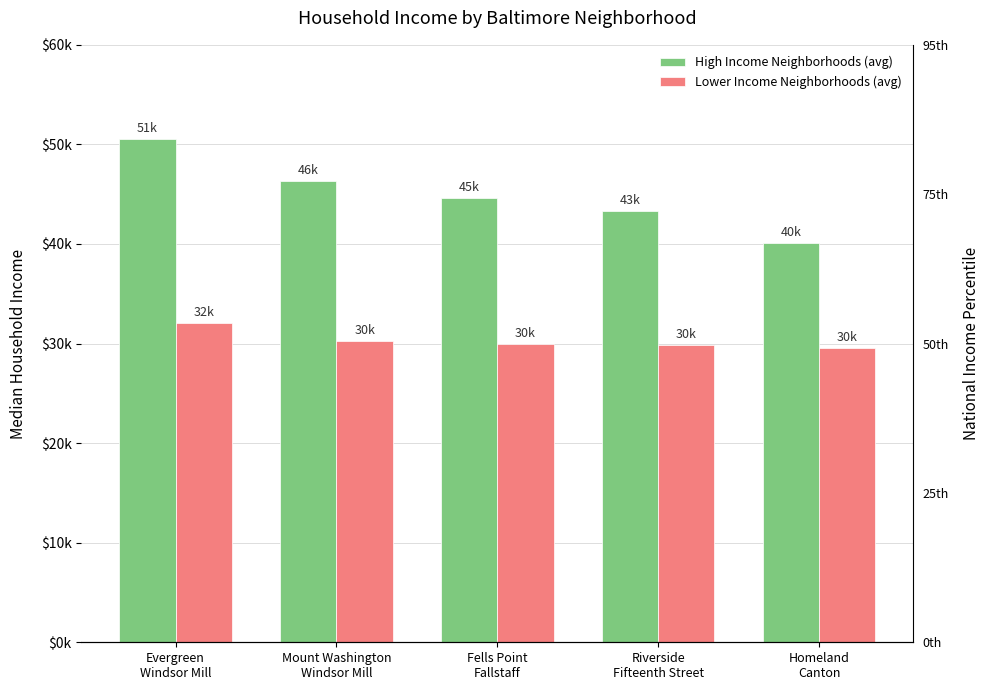

Which category has the highest value in the High Income Neighborhoods (avg) series?

Evergreen
Windsor Mill